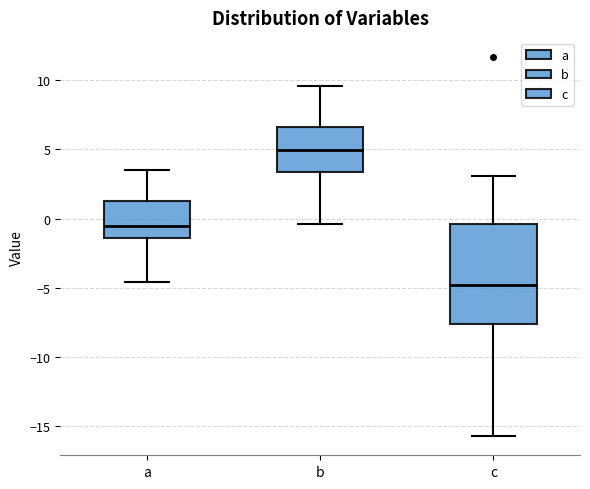

Reading left to right, transcribe this box plot: for each box, give where its median line is, the range the box spans, and where its two whiskers end, as read against the y-axis. The values are not printed on the chart, so give them approximately, as read against the axis.

a: median -0.5, box -1.5 to 1.0, whiskers -4.5 to 3.5
b: median 5.0, box 3.5 to 6.5, whiskers -0.5 to 9.5
c: median -5.0, box -7.5 to -0.5, whiskers -15.5 to 3.0